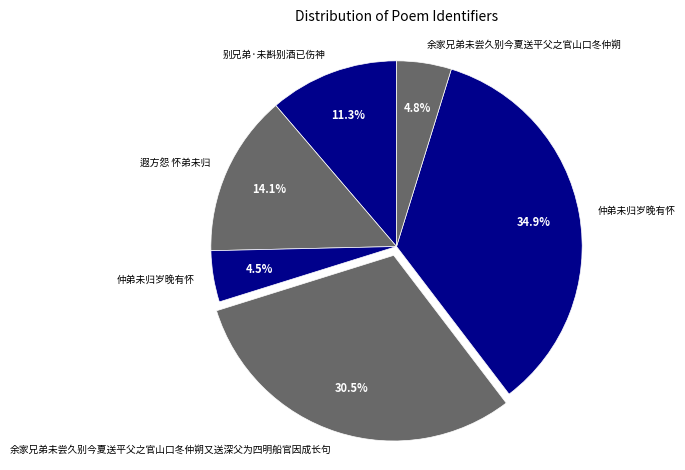

Count the number of slices in the pie.

6